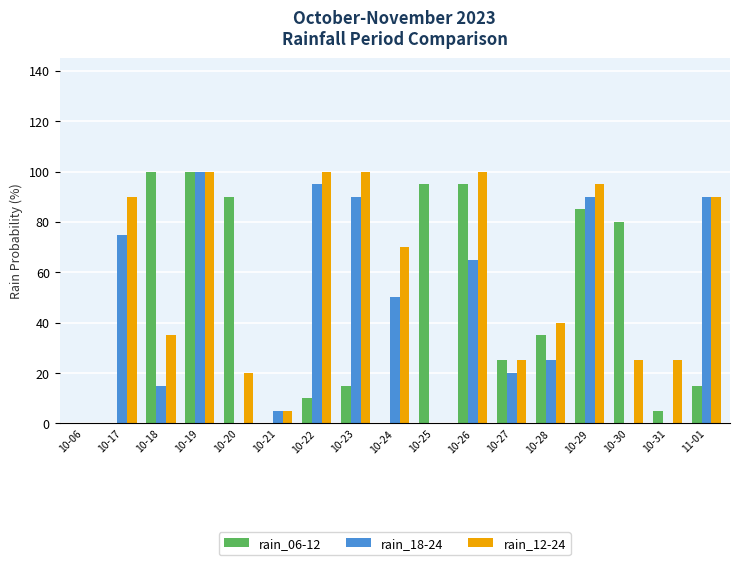

What is the total value across all series at 10-17?

165